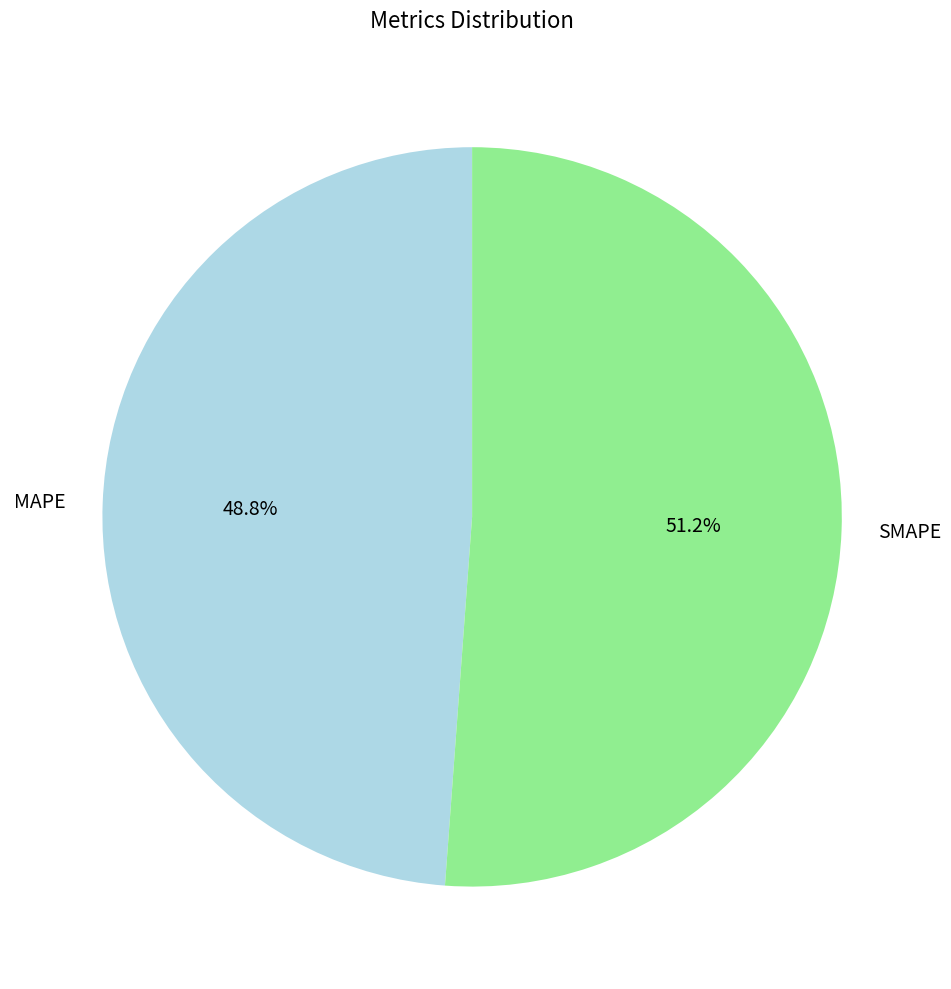

The MAPE slice represents 56% of the pie. True or false?

False